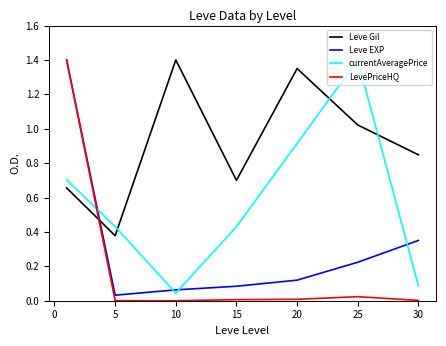

List the series in order of their overall mean, lowest first.

LevePriceHQ, Leve EXP, currentAveragePrice, Leve Gil